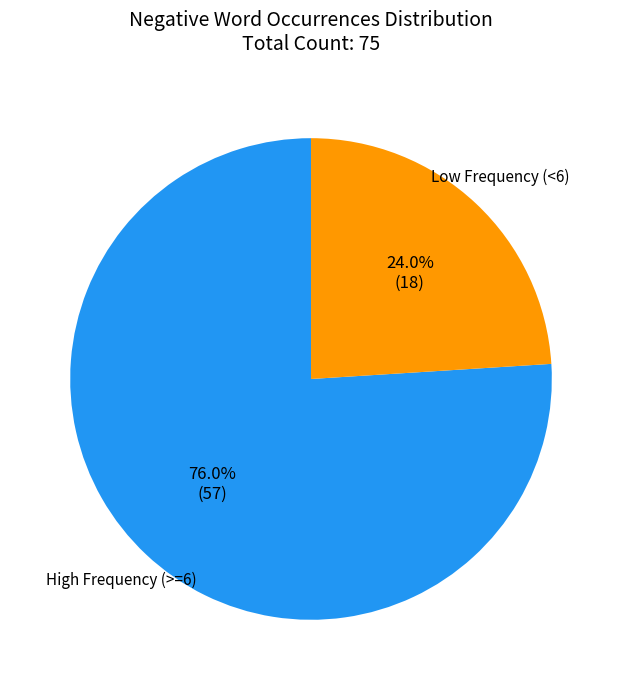

How many slices are in this pie chart?

2